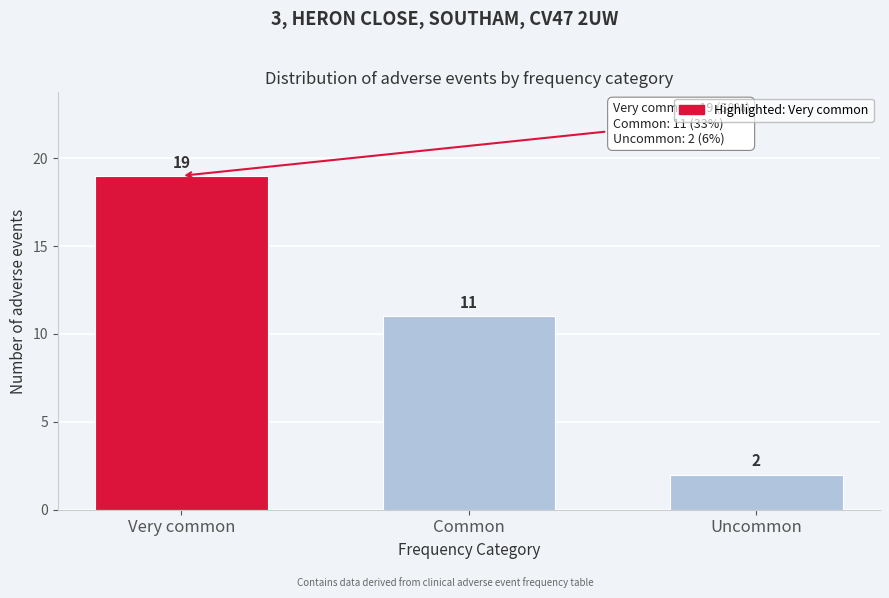

Reading right to left, extract all data points from this chart.

2	11	19